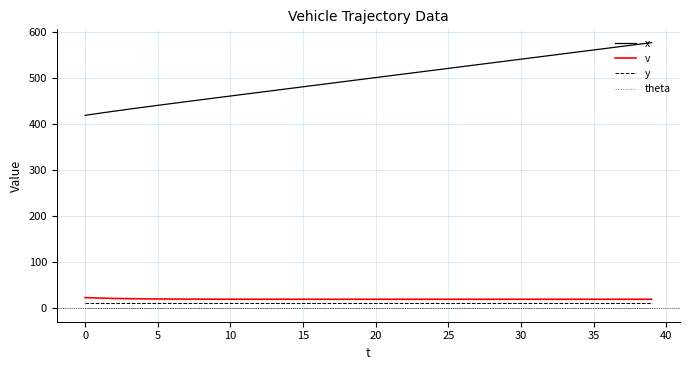

True or false: v and theta intersect in this chart.

False